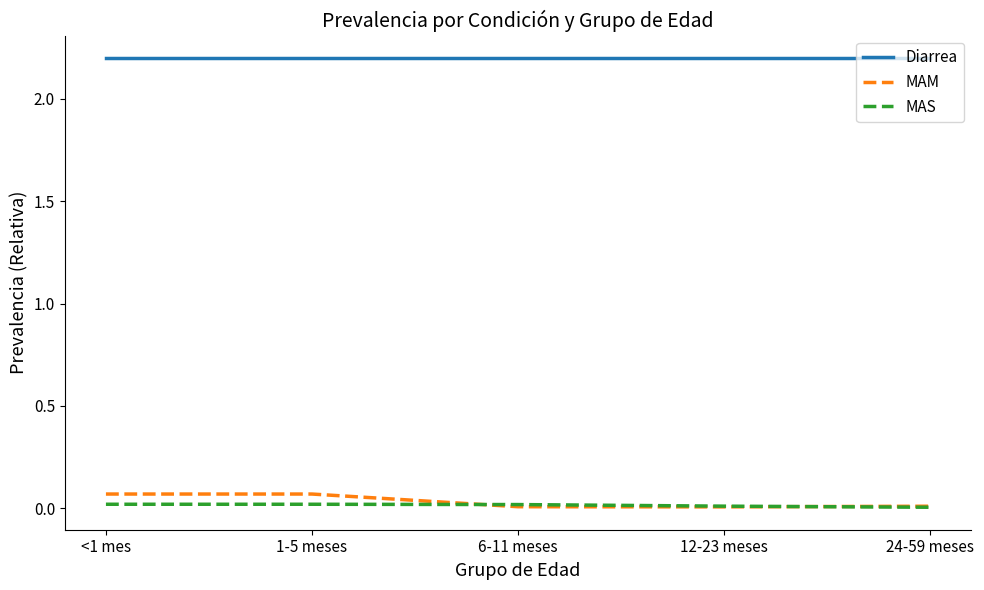

What is the total value across all series at 6-11 meses?

2.2